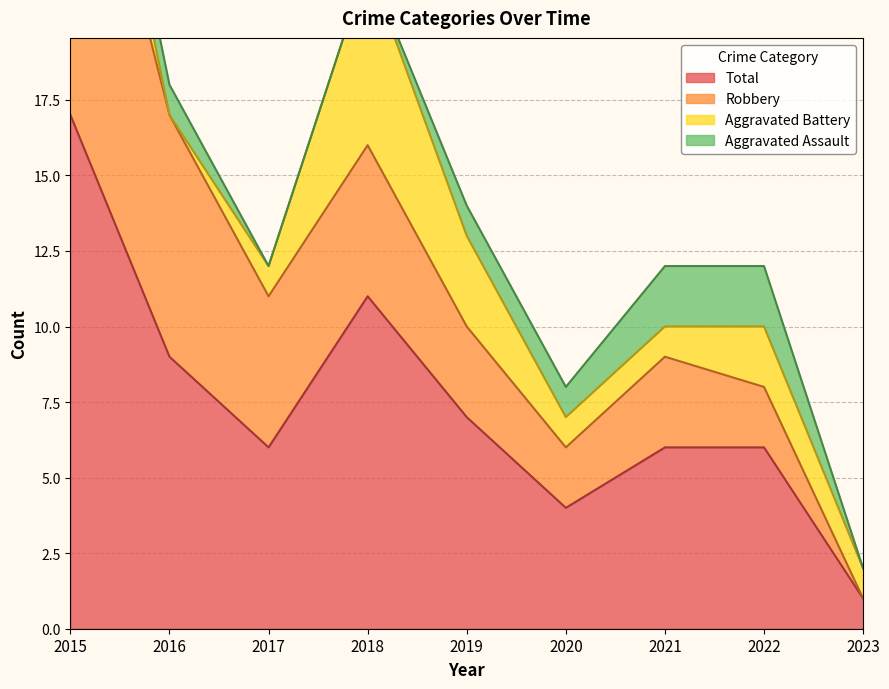

What are all the series names shown in the legend?

Aggravated Assault, Aggravated Battery, Robbery, Total